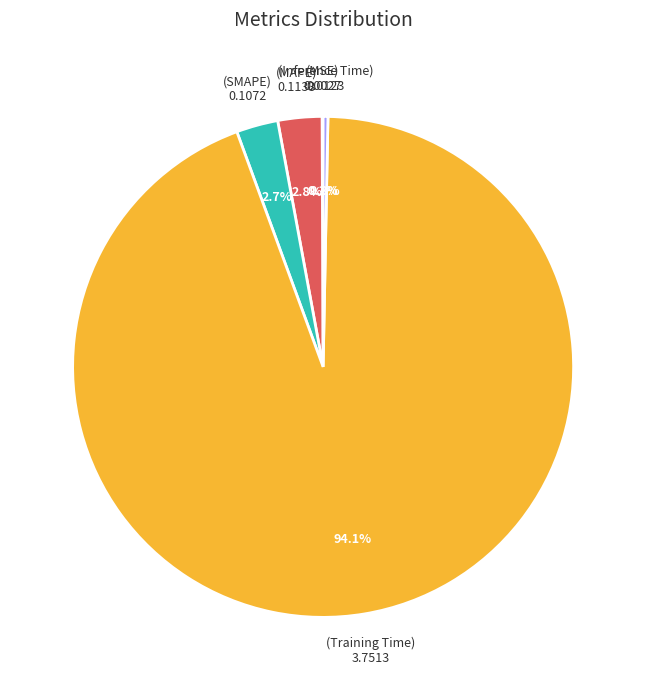

Is there a majority slice in this chart?

Yes